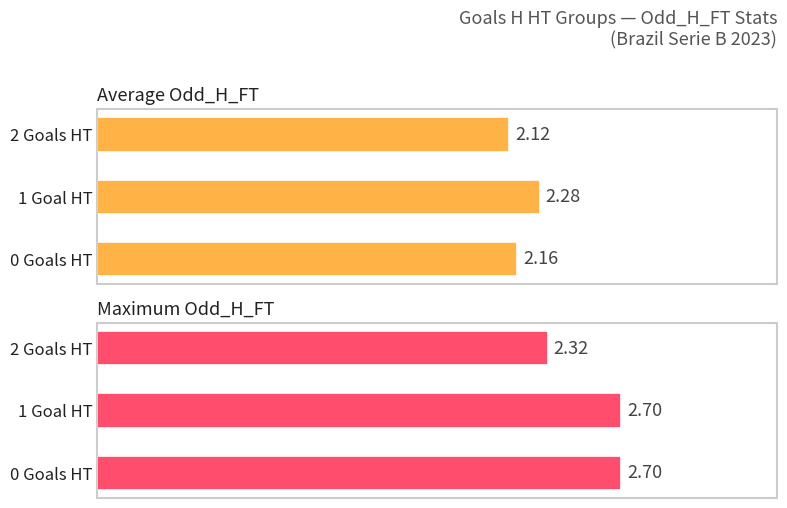

Read the Maximum Odd_H_FT value at 0 Goals HT.

2.7